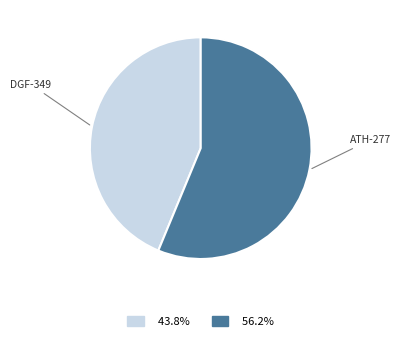

What is the smallest slice in the pie chart?

DGF-349